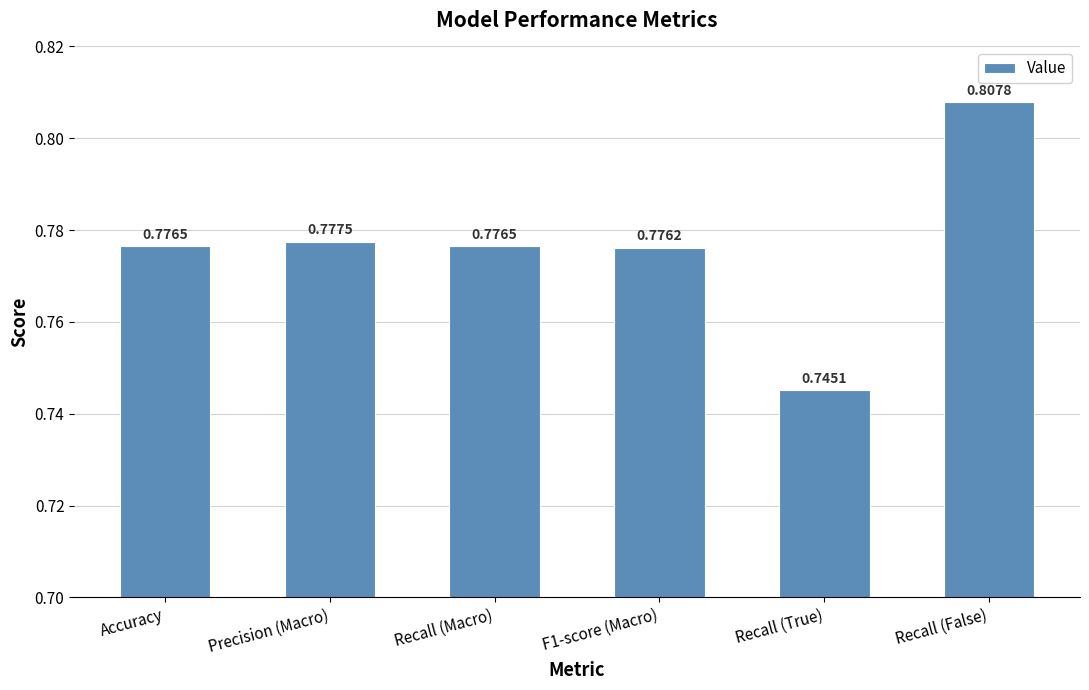

What is the difference between the maximum and minimum values?

0.1